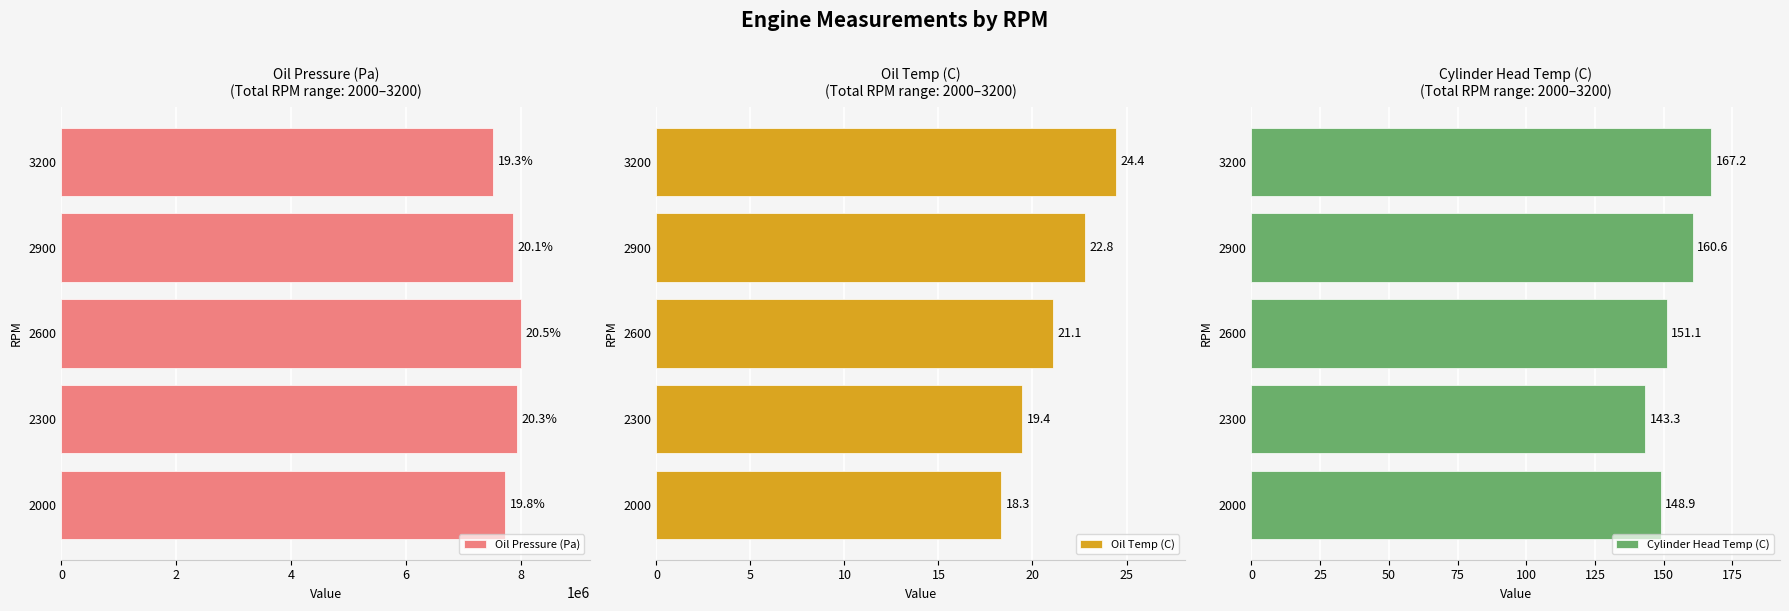

At which label is Oil Temp (C) closest to 21?

2600